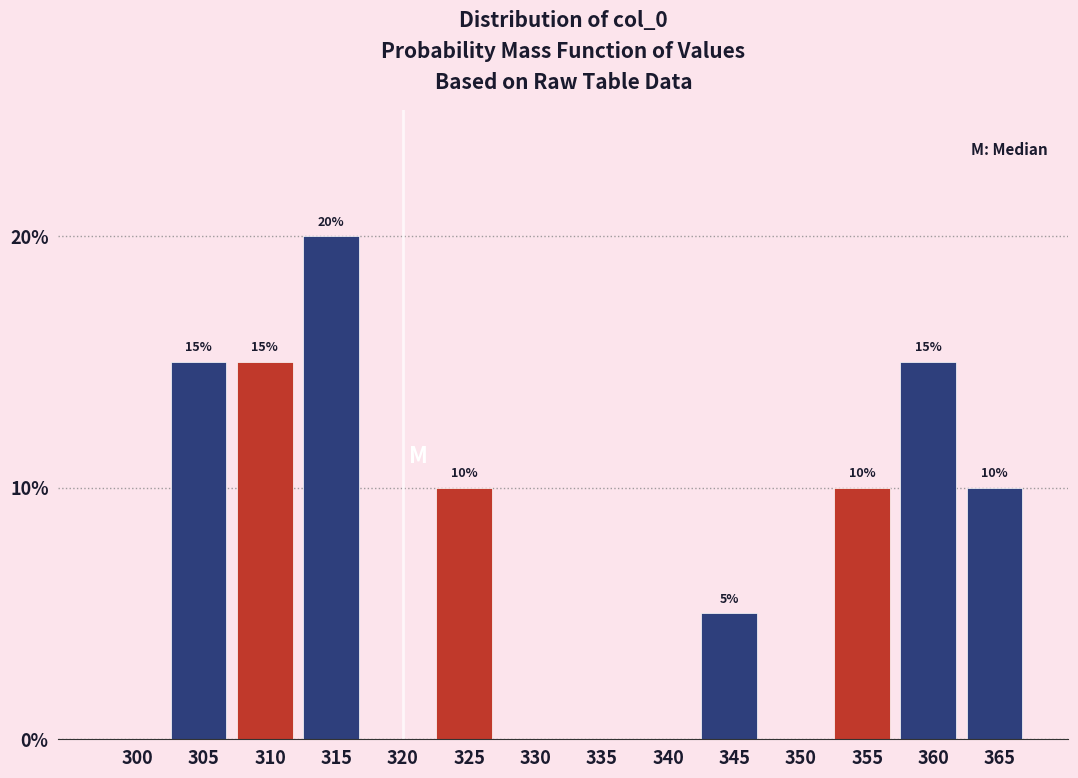

Reading left to right, transcribe all the data shown in this chart.

300=0	305=15	310=15	315=20	320=0	325=10	330=0	335=0	340=0	345=5	350=0	355=10	360=15	365=10